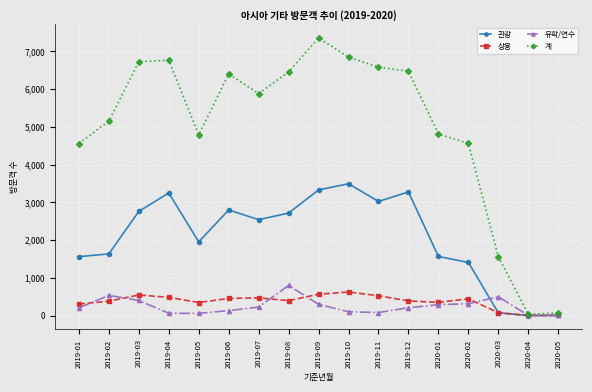

At how many categories does at least one series exceed 5375?

9